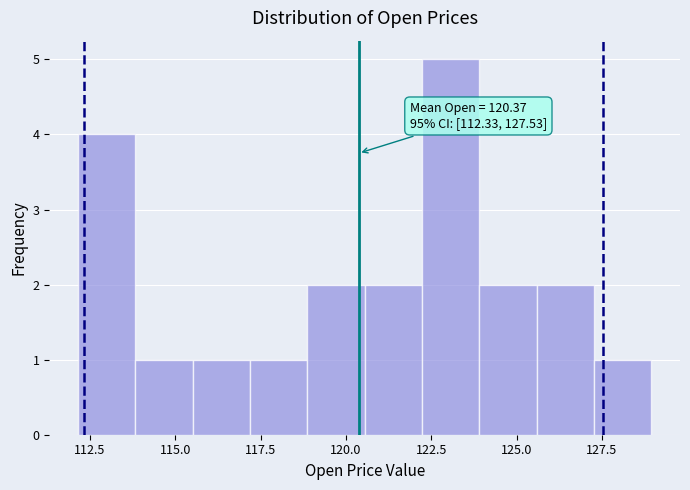

Around what value on the x-axis is the tallest bar? Give the approximate position of its centre, as read against the axis.

123.0